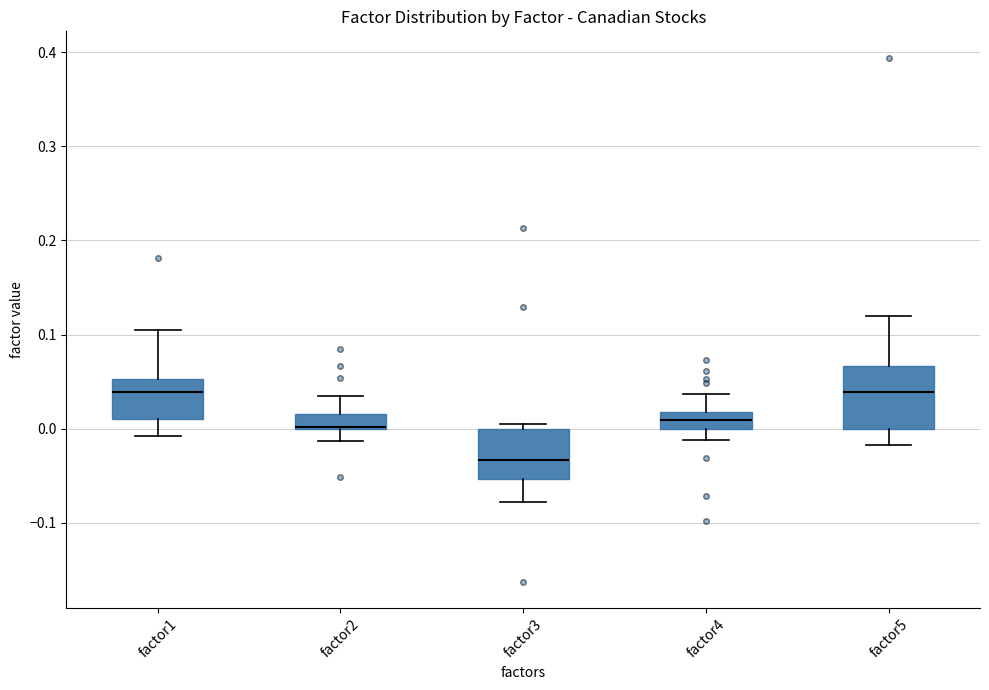

Which box is the tallest, from its lower edge to its upper edge?

factor5